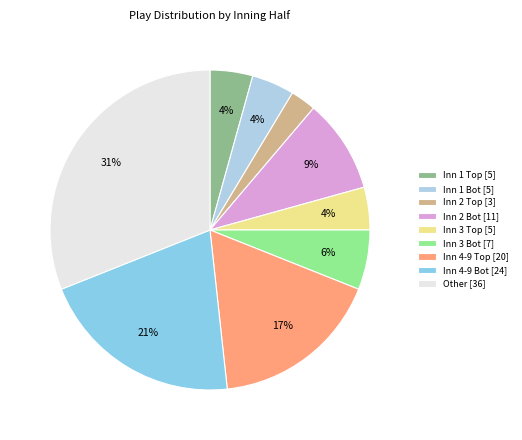

Is there a majority slice in this chart?

No